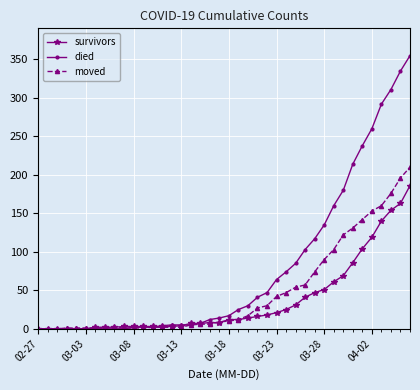

List the series in order of their overall mean, lowest first.

survivors, moved, died